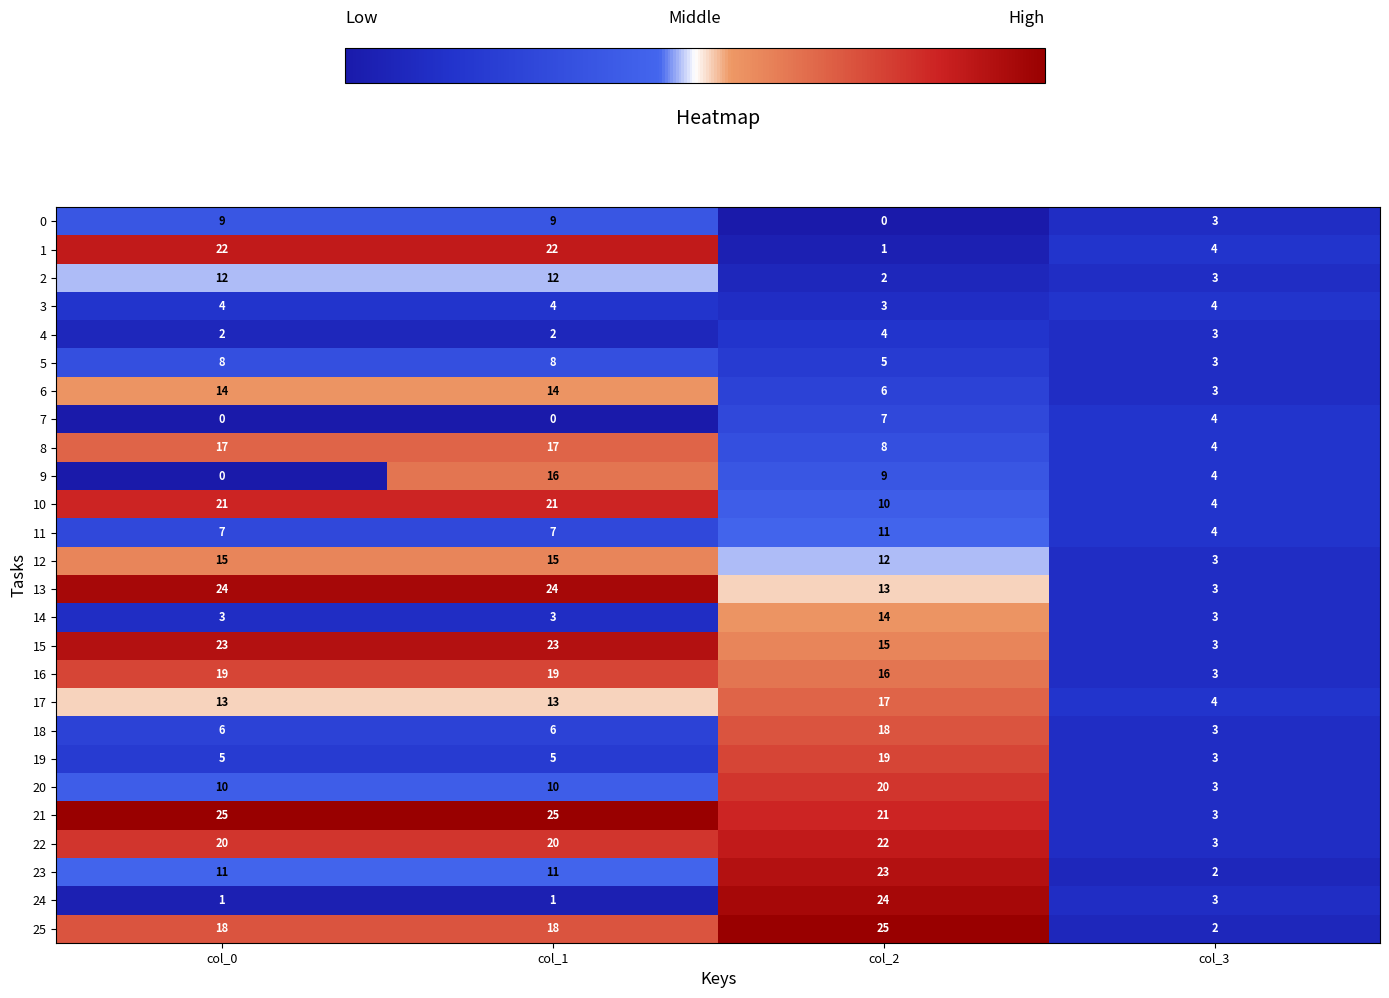

Which series has the largest total across all categories?

21